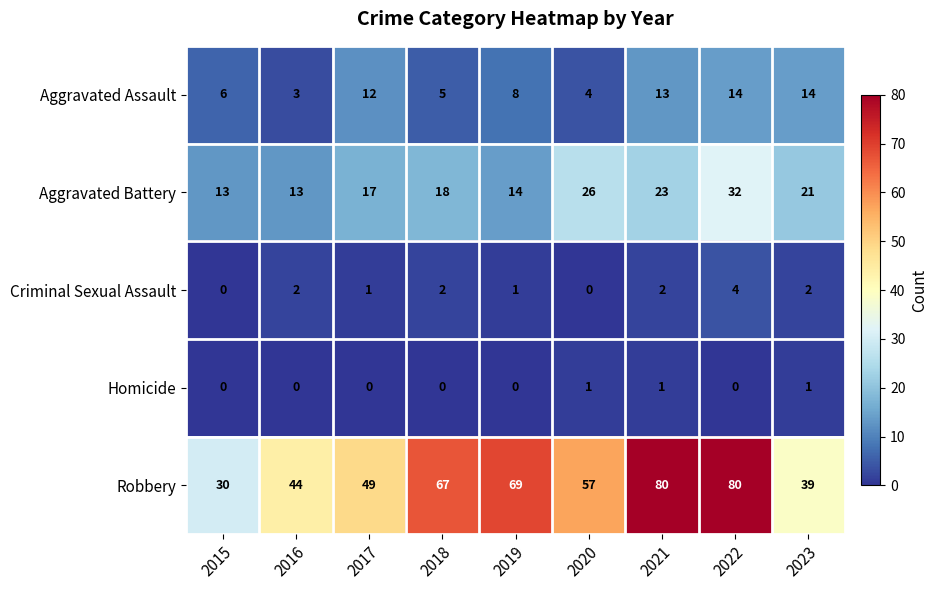

How many Criminal Sexual Assault values are between 1 and 2?

6